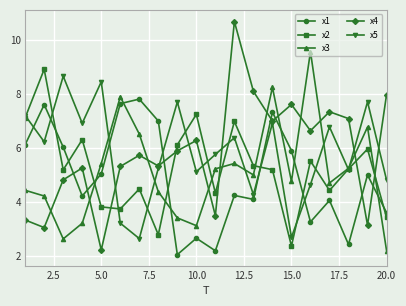

True or false: x5 has more than 0 points higher than both neighbors.

True